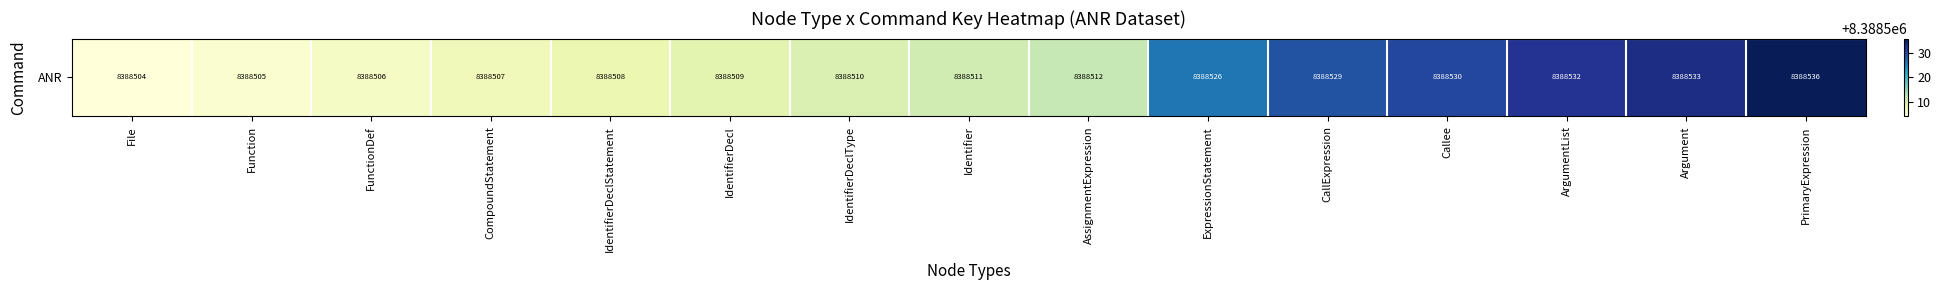

Where is the data nearest to the value 8388520?

ExpressionStatement